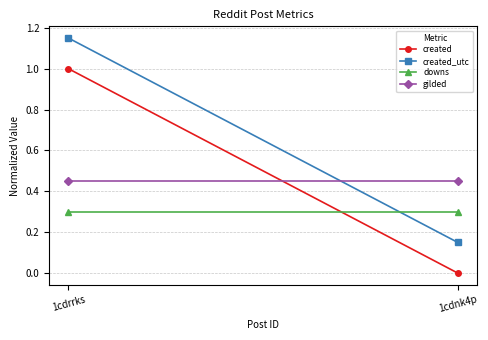

What is the label of the 1st point from the left?

1cdrrks